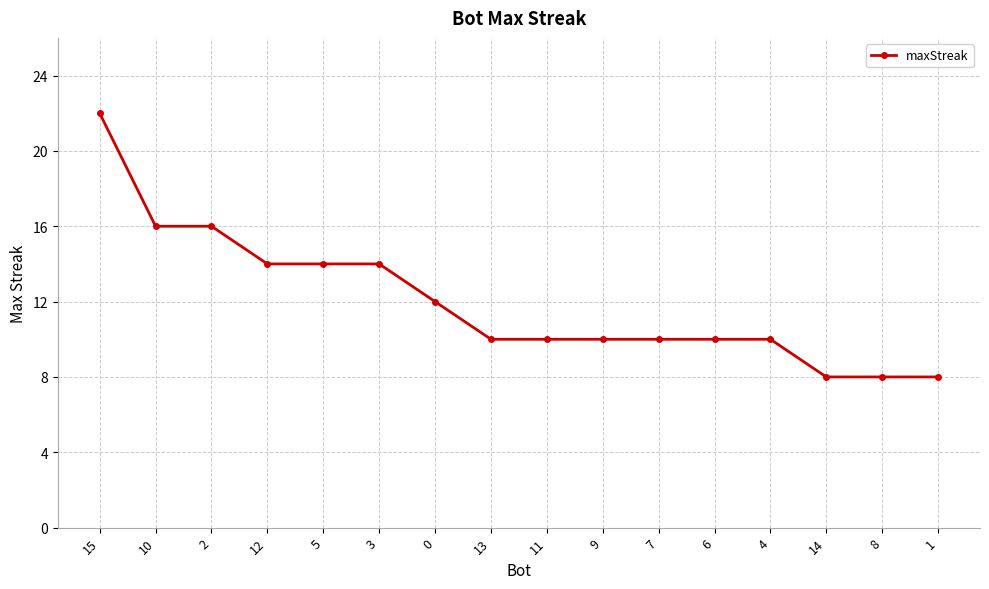

What is the change in value from 10 to 5?

-2